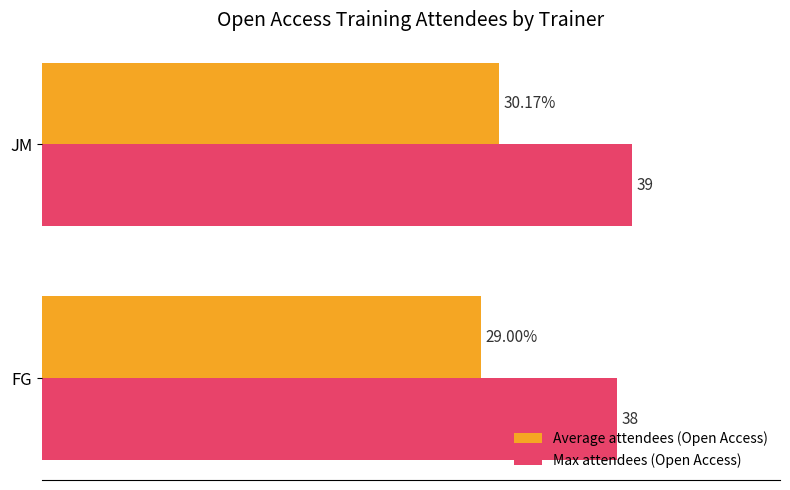

At which label is Max attendees (Open Access) closest to 38?

FG